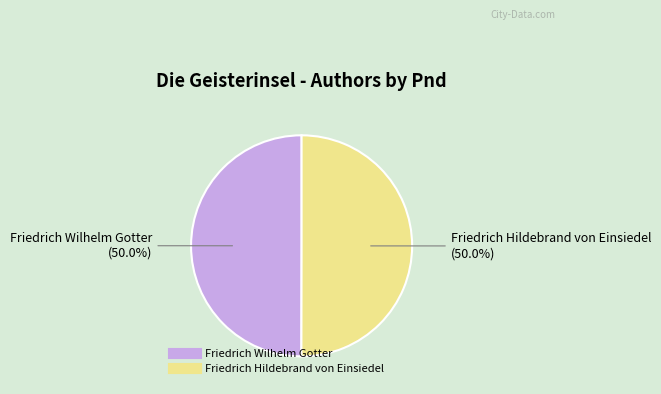

What is the total percentage of Friedrich Hildebrand von Einsiedel and Friedrich Wilhelm Gotter?

100.0%